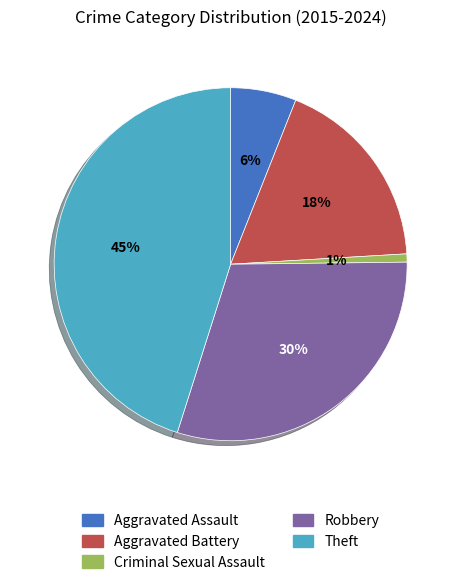

What is the smallest slice in the pie chart?

Criminal Sexual Assault